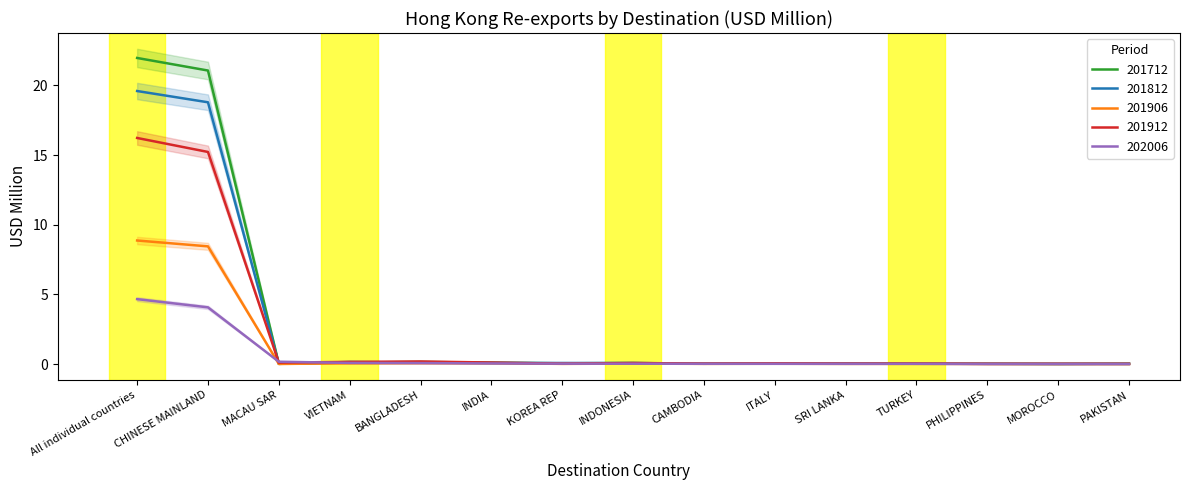

The value of 201906 at TURKEY is 0.0. True or false?

True